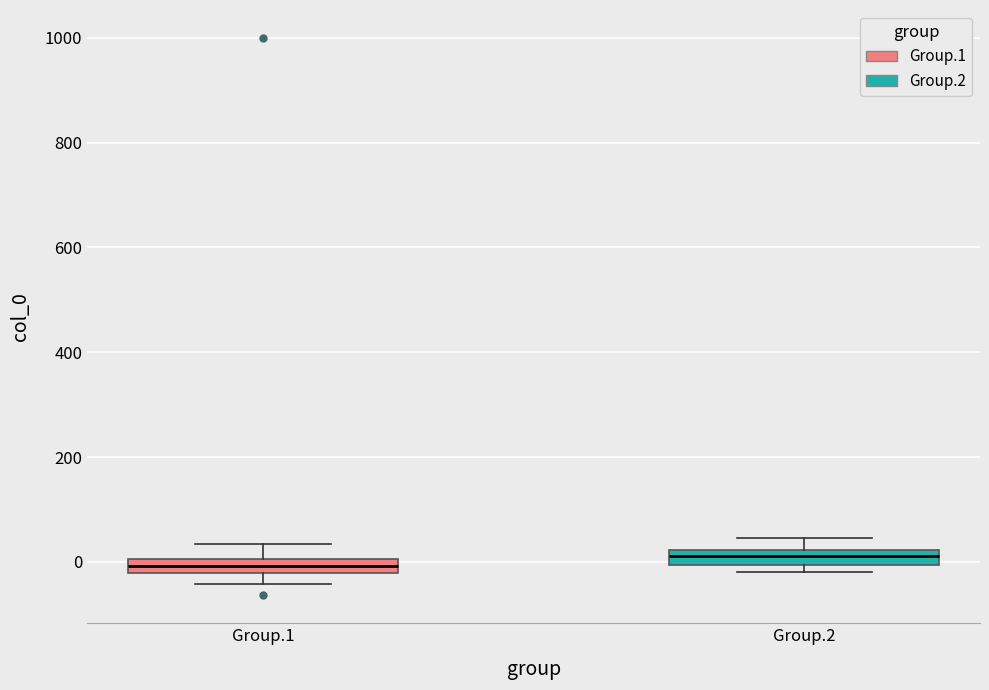

Where is the lower edge of the box for Group.1 on the y-axis? The values are not printed on the chart, so give them approximately, as read against the axis.

-20